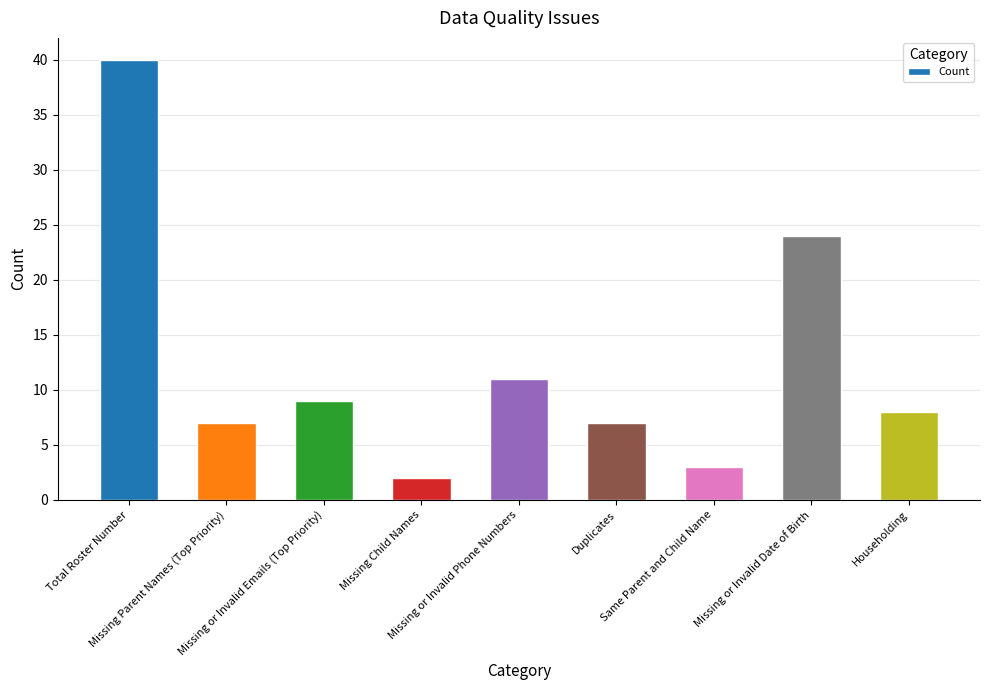

What is the sum of the values at Missing or Invalid Emails (Top Priority) and Duplicates?

16